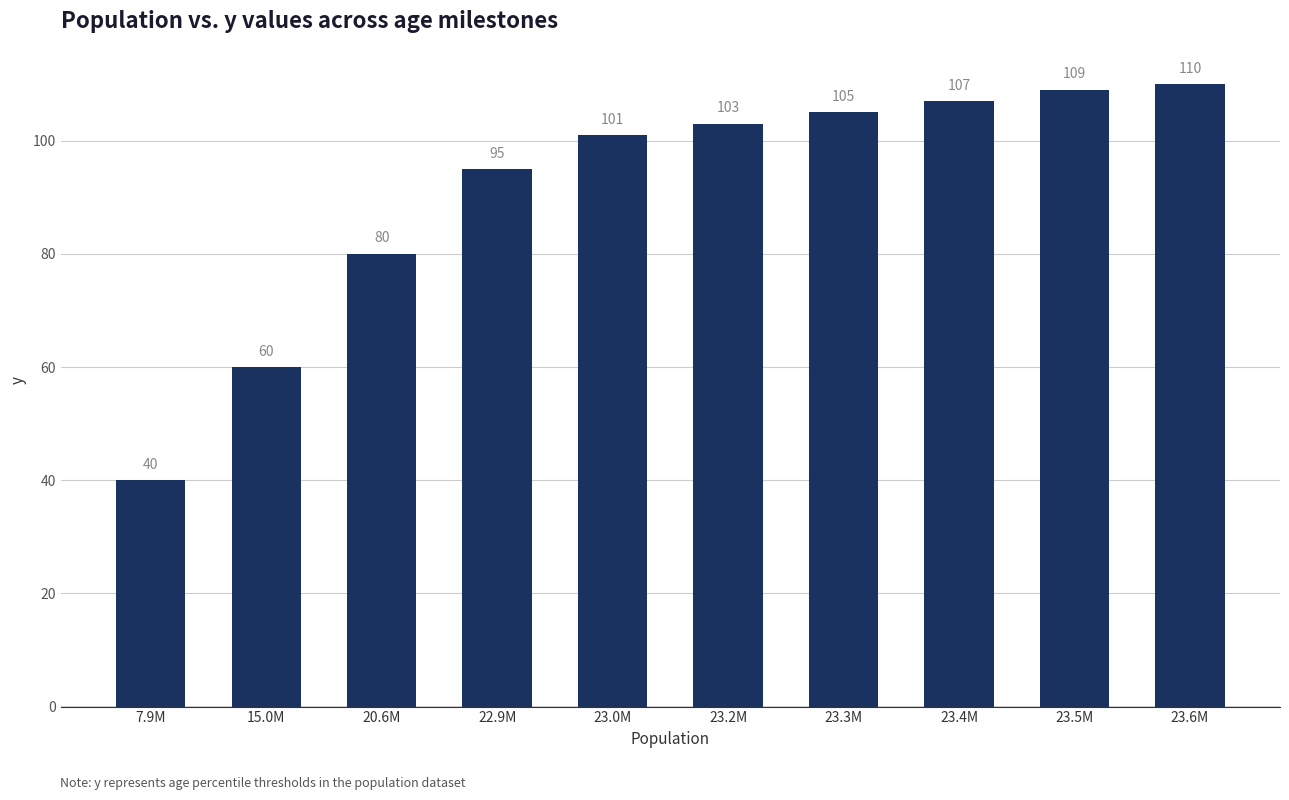

Read the value at 20.6M, to the nearest 10.

80